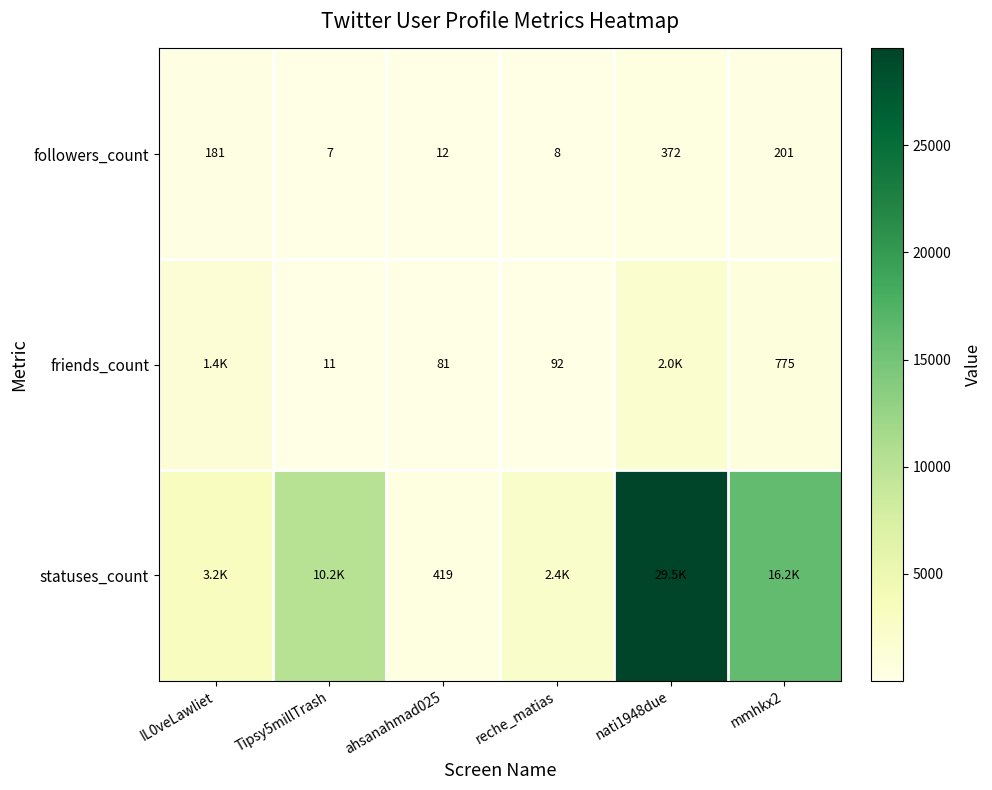

What is the highest value of the followers_count series?

372